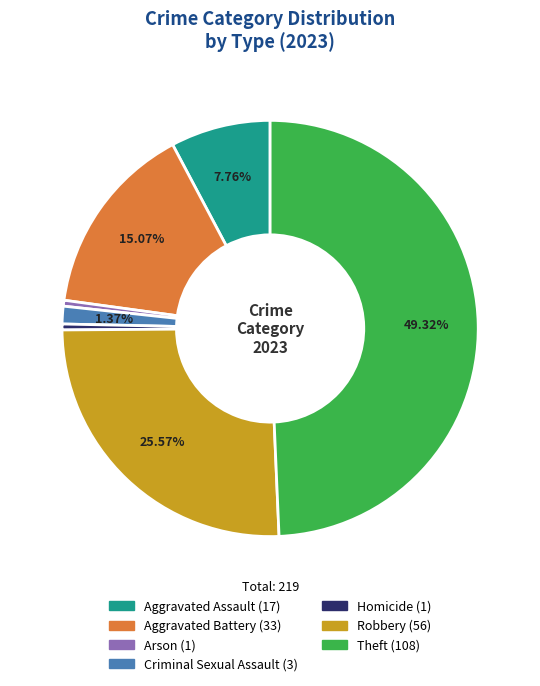

Combined, do Arson and Criminal Sexual Assault account for over 50%?

No